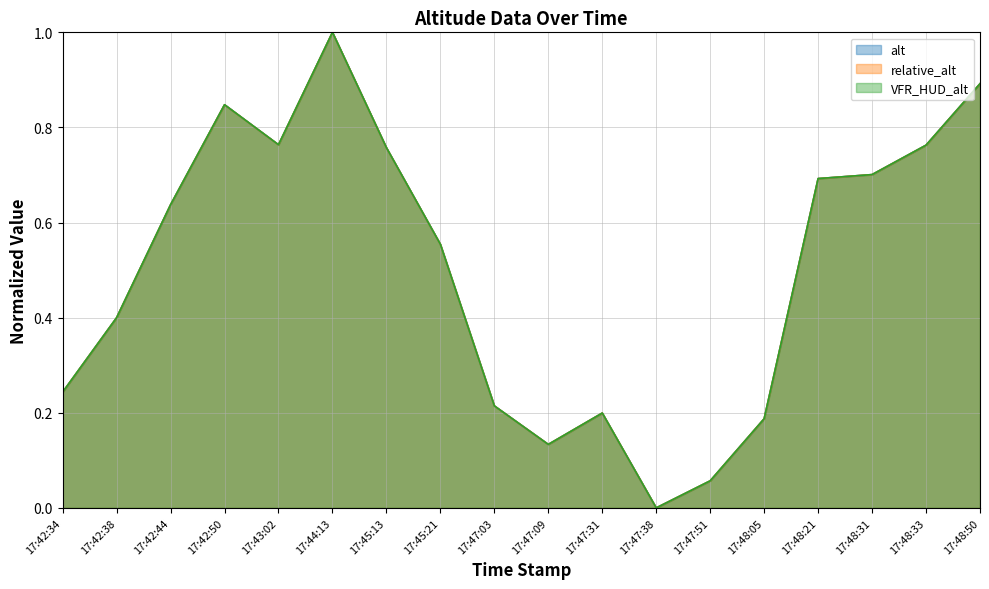

What is the value of the VFR_HUD_alt point at the 14th from the left?

0.2